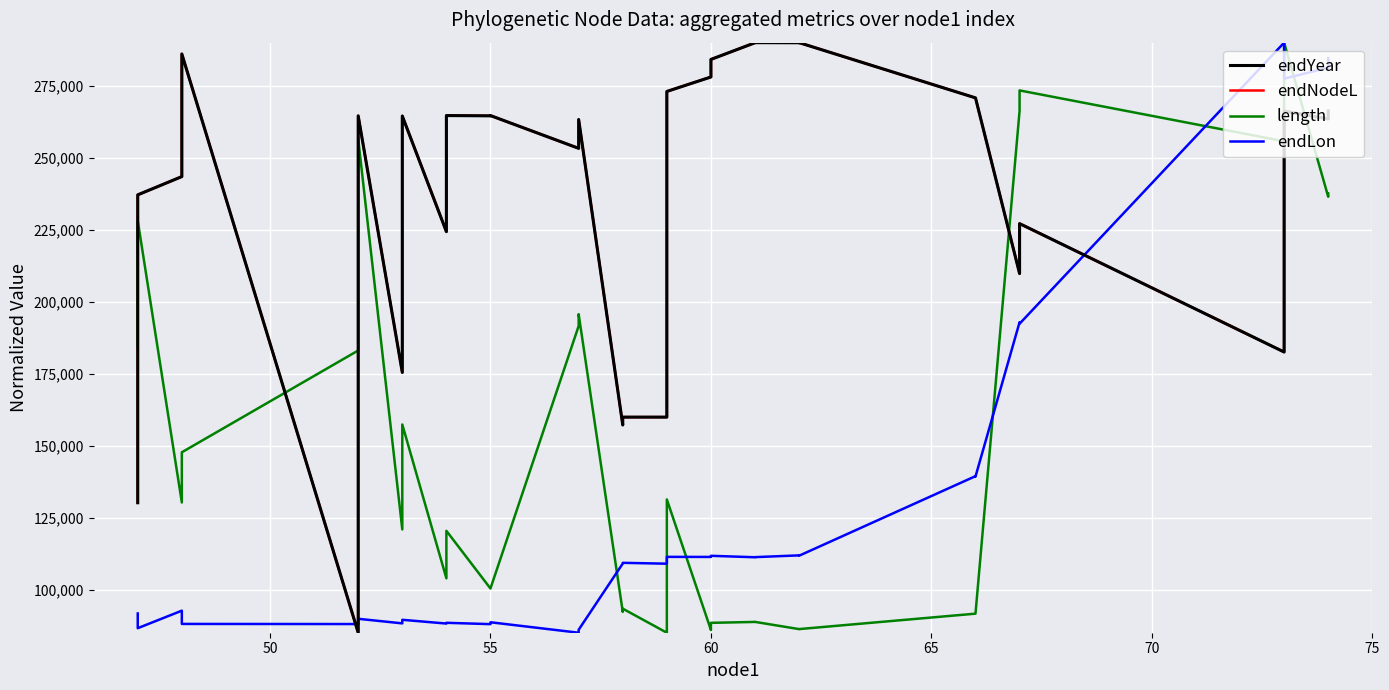

Is it true that endLon equals 142410.4 at 13?

False